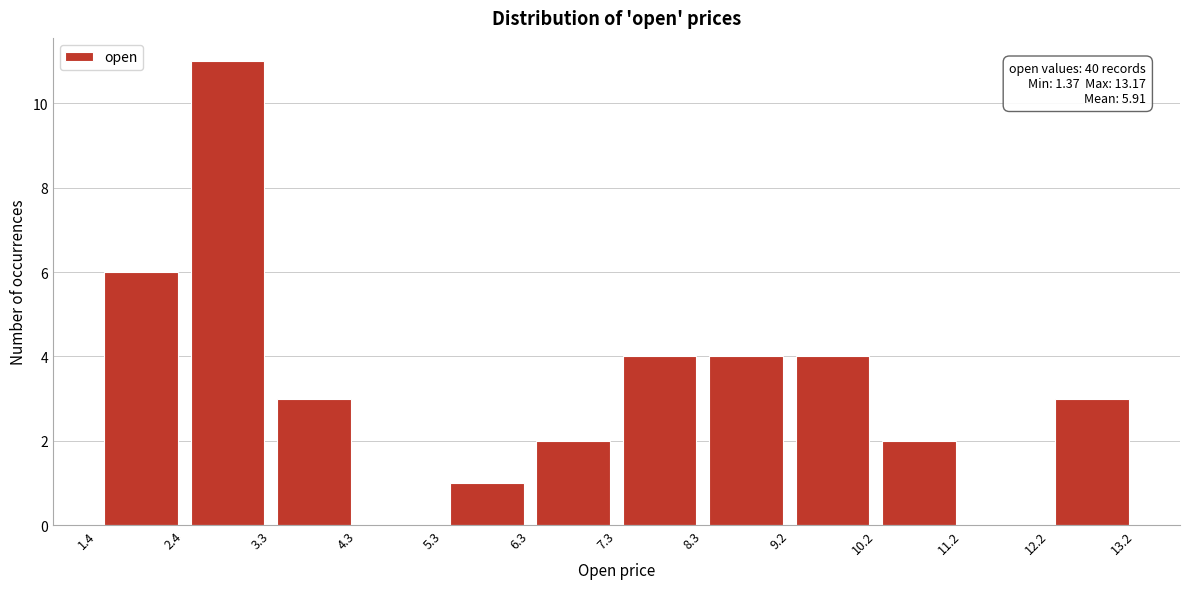

Over which range of the x-axis is the bar tallest?

2.4 to 3.3